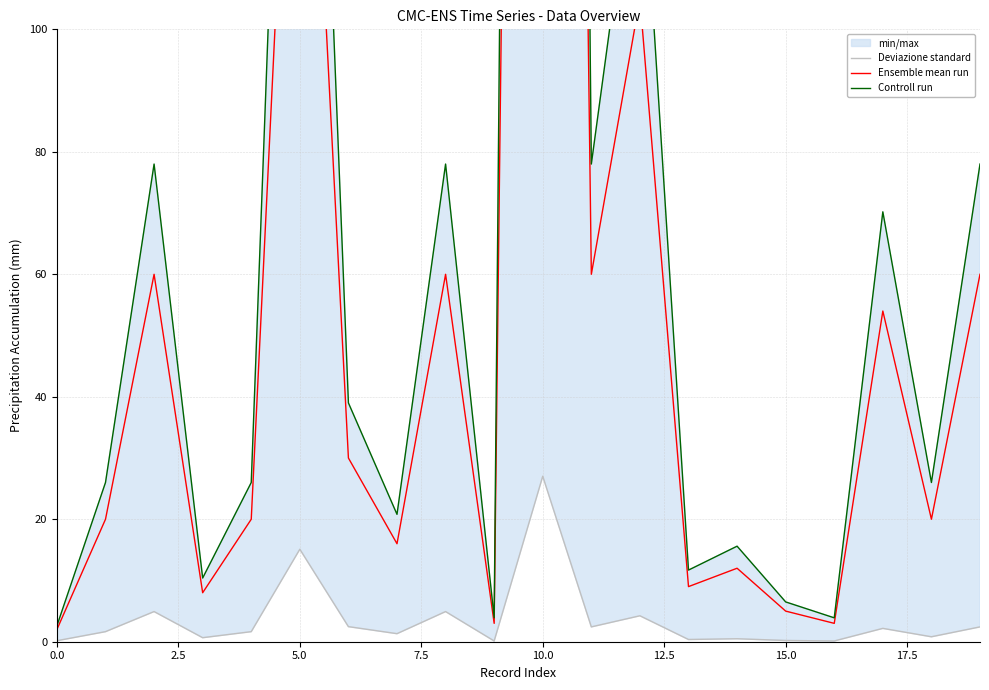

What is the approximate value of Controll run at 16?

3.9